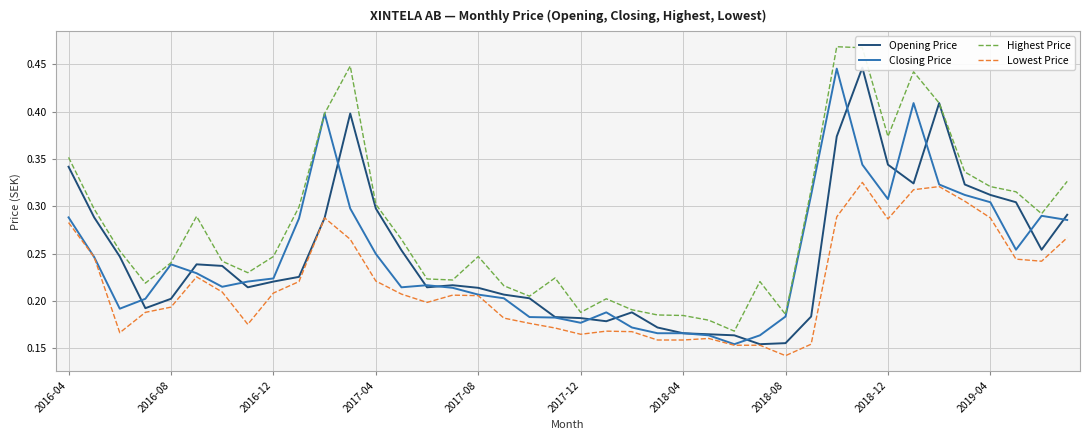

True or false: Highest Price and Lowest Price intersect in this chart.

False